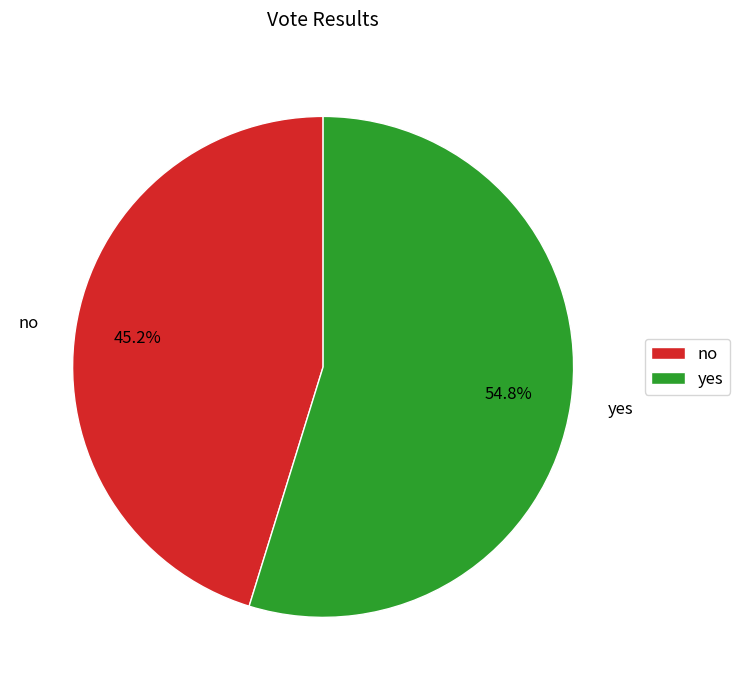

What is the smallest slice in the pie chart?

no